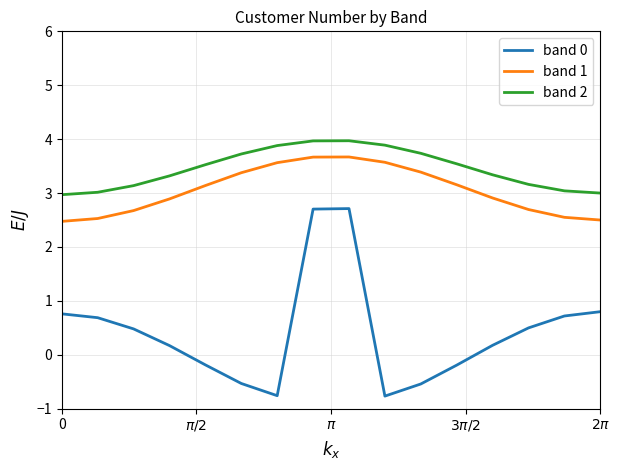

Which series has the largest range (max minus min)?

band 0